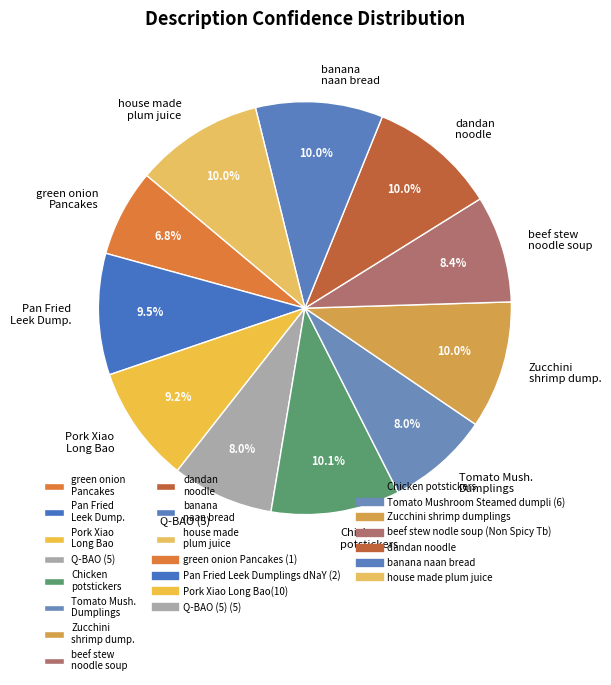

What percentage is NOT represented by Tomato Mush. Dumplings?

92.0%